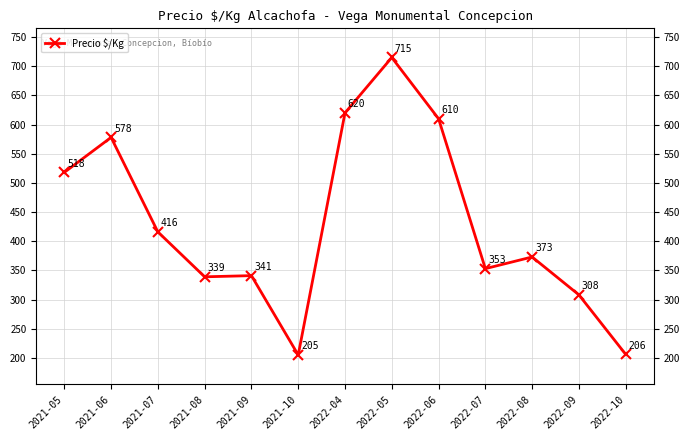

What position from the left is 2022-04?

7